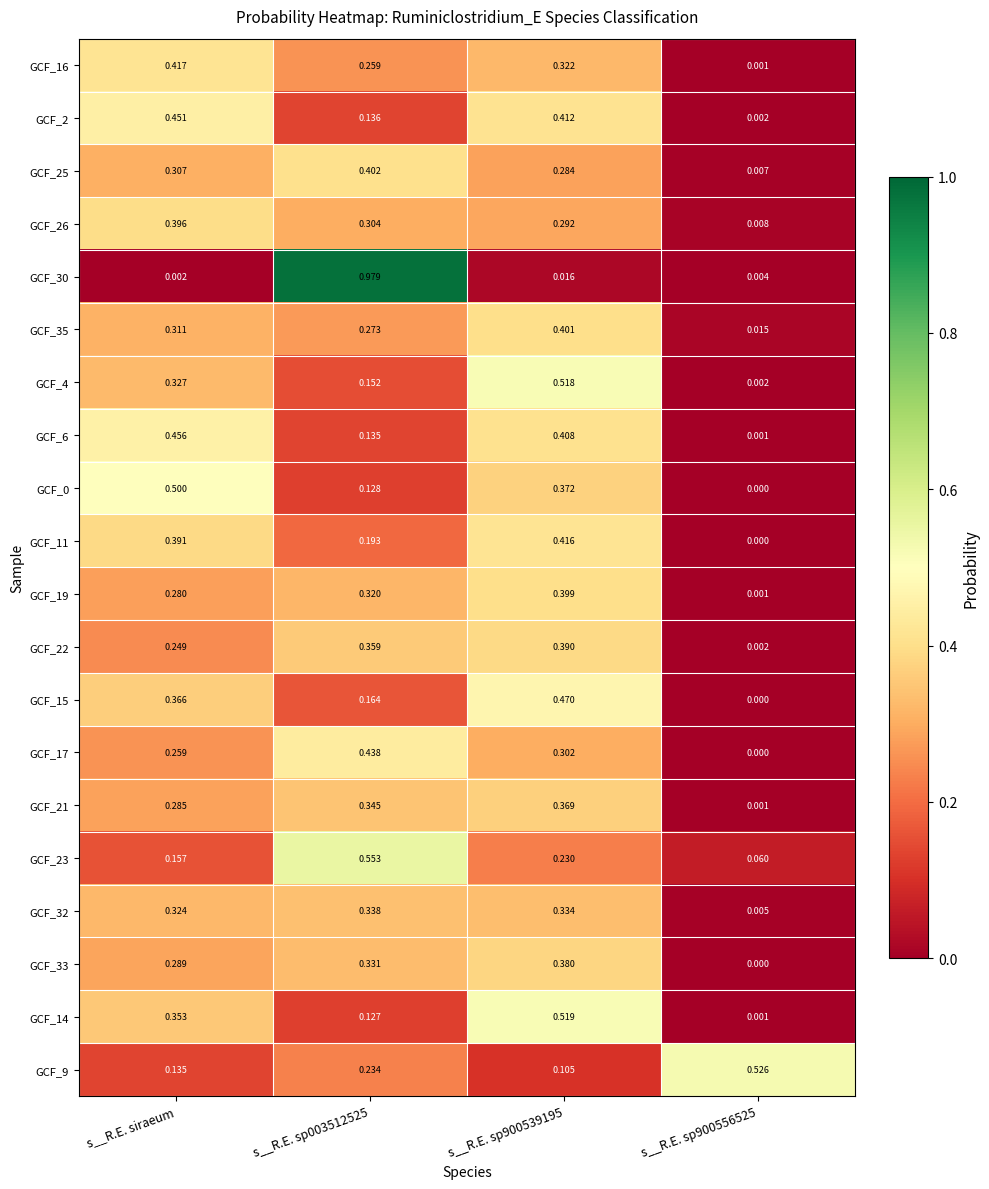

Is the value of GCF_9 at s__R.E. sp900539195 greater than the value of GCF_0 at s__R.E. sp900539195?

No